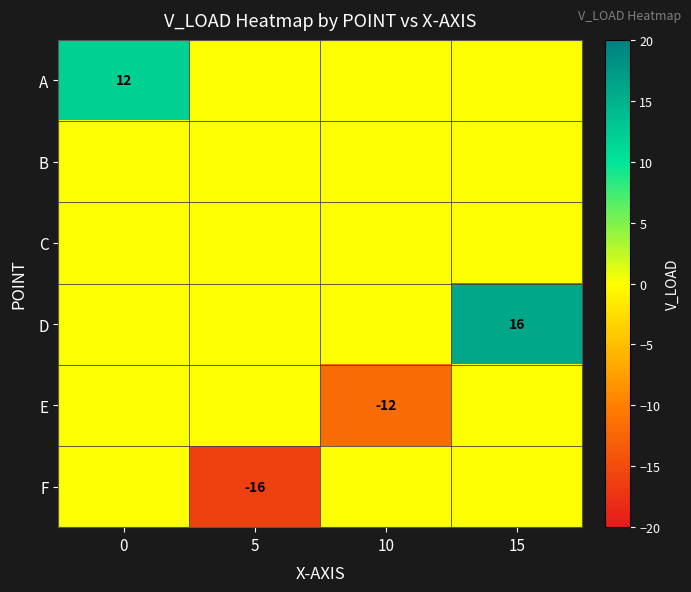

How many categories are shown in the chart?

4